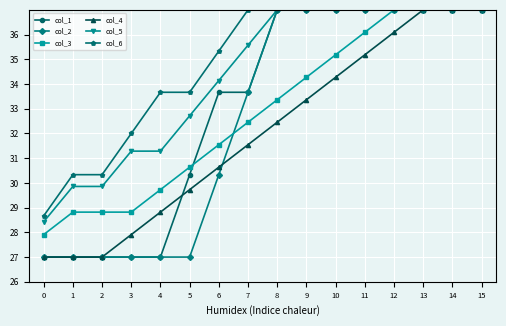

What are all the series names shown in the legend?

col_1, col_2, col_3, col_4, col_5, col_6